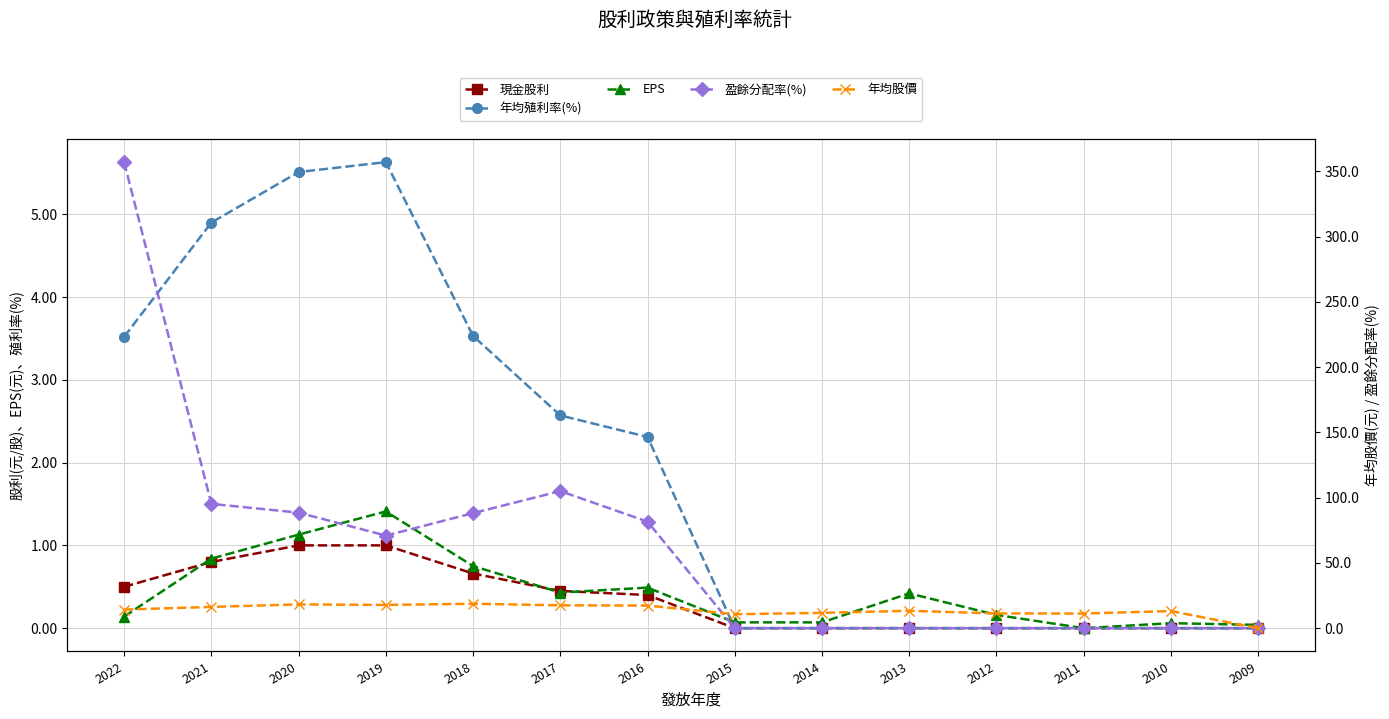

What is the difference between the maximum and minimum values in the 年均股價 series?

18.7